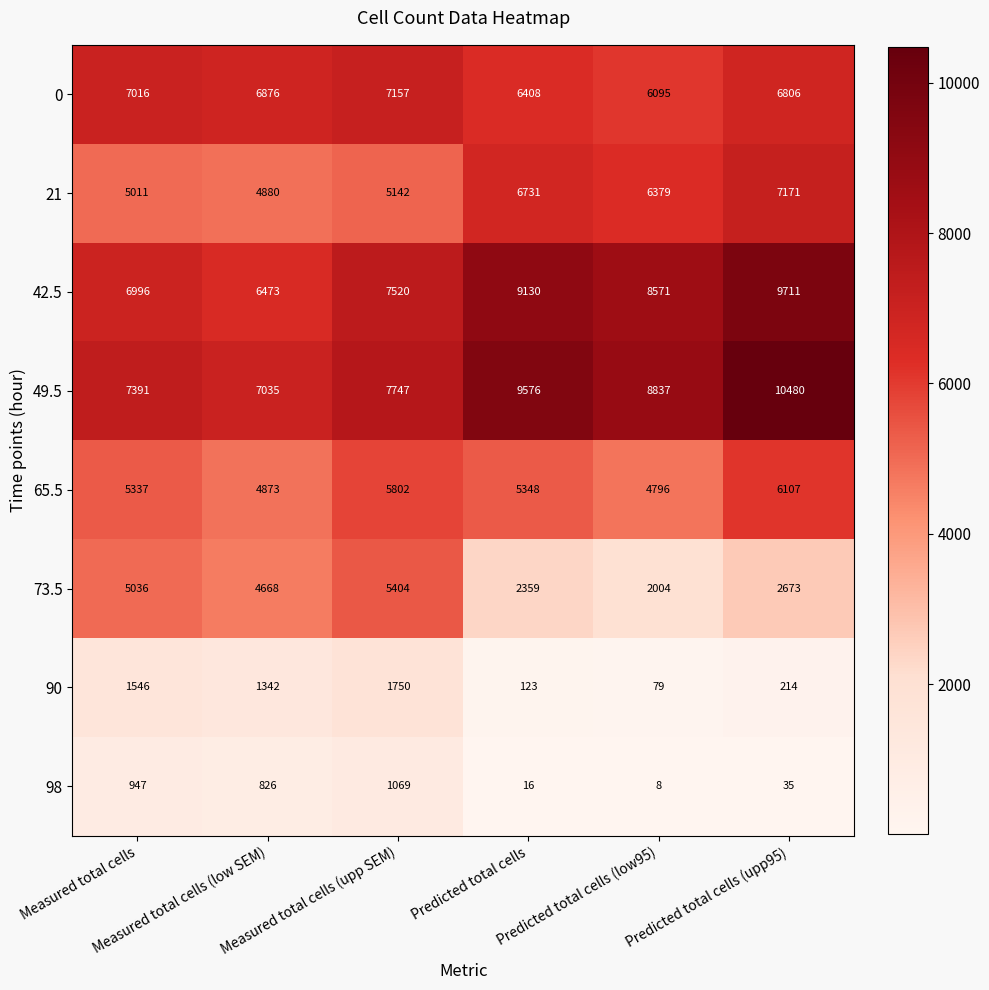

What is the minimum value for 49.5?

7035